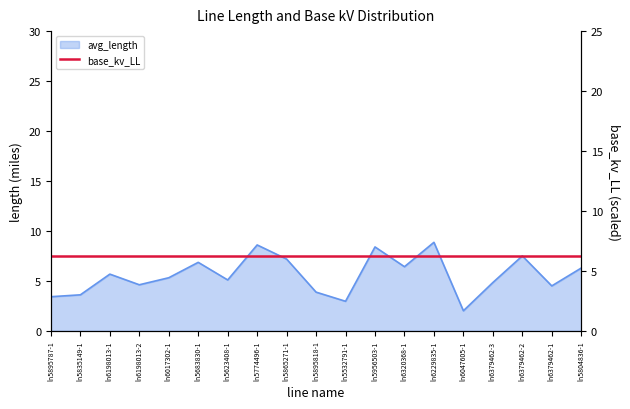

How many points are lower than both their immediate neighbors (excluding endpoints)?

6